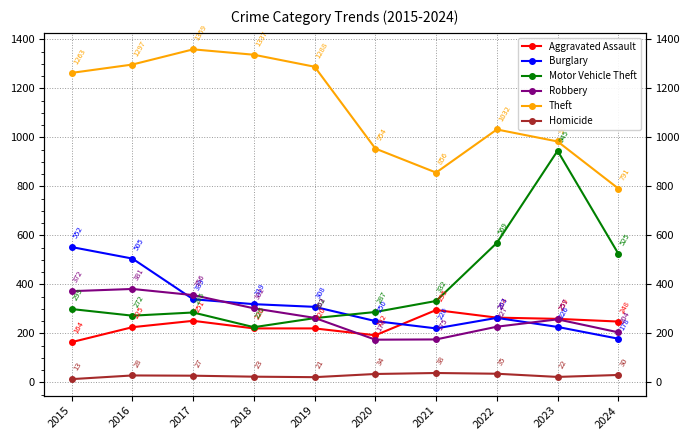

Read the Homicide value at 2019, to the nearest 10.

20